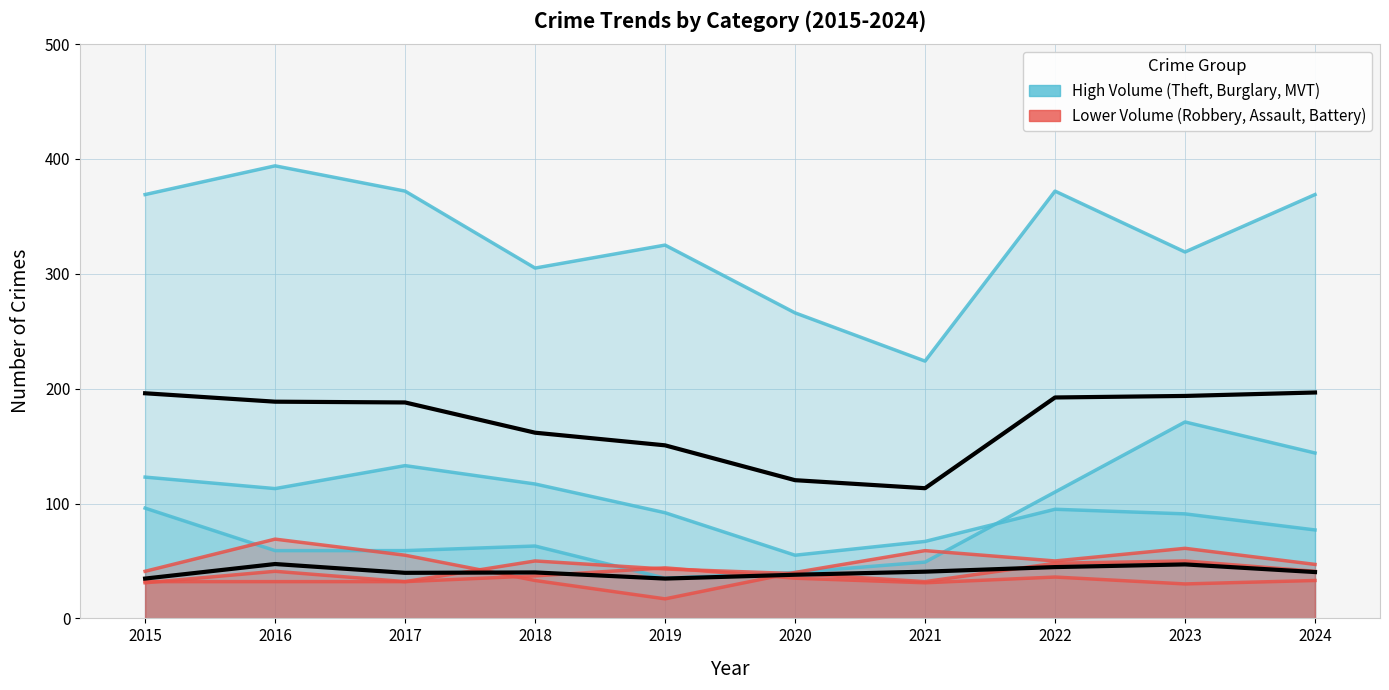

True or false: Theft and Aggravated Battery cross at least once.

False